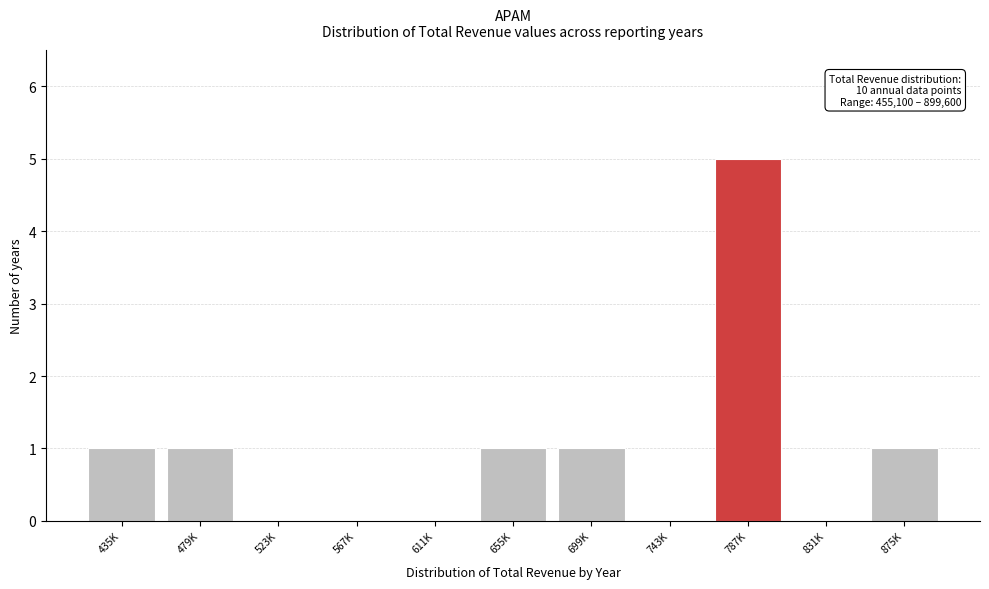

Reading right to left, list all the values displayed in this chart.

875K=1	831K=0	787K=5	743K=0	699K=1	655K=1	611K=0	567K=0	523K=0	479K=1	435K=1